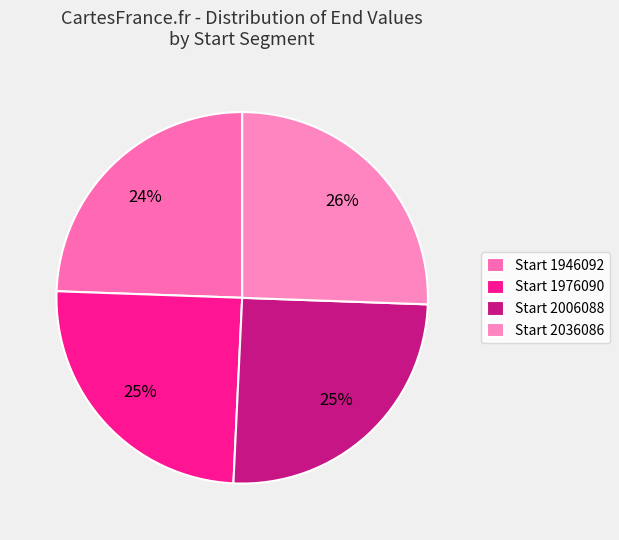

Does any single category account for the majority?

No